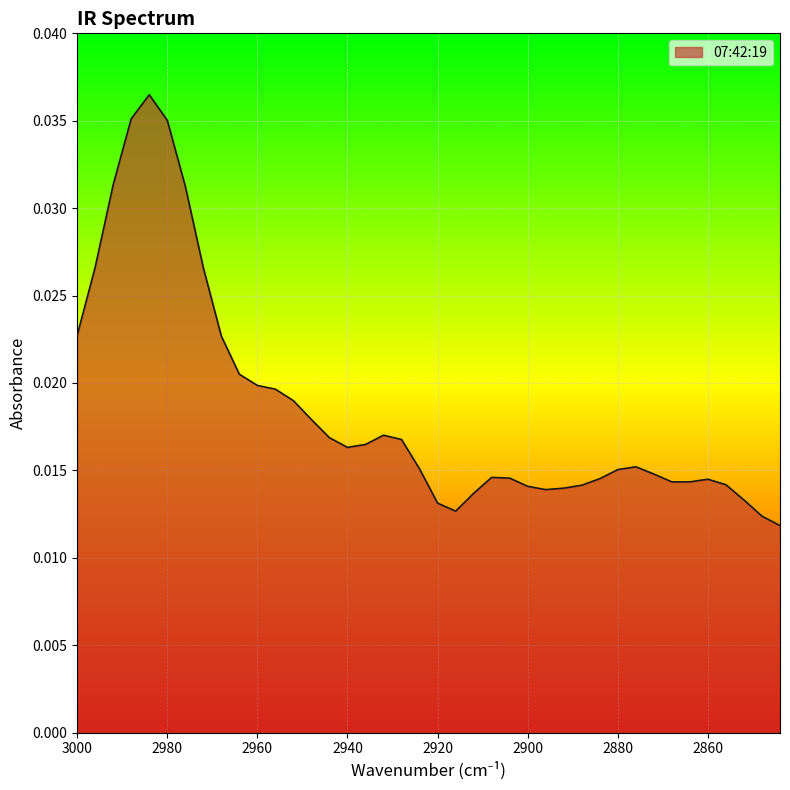

Where is the first local minimum?

2940